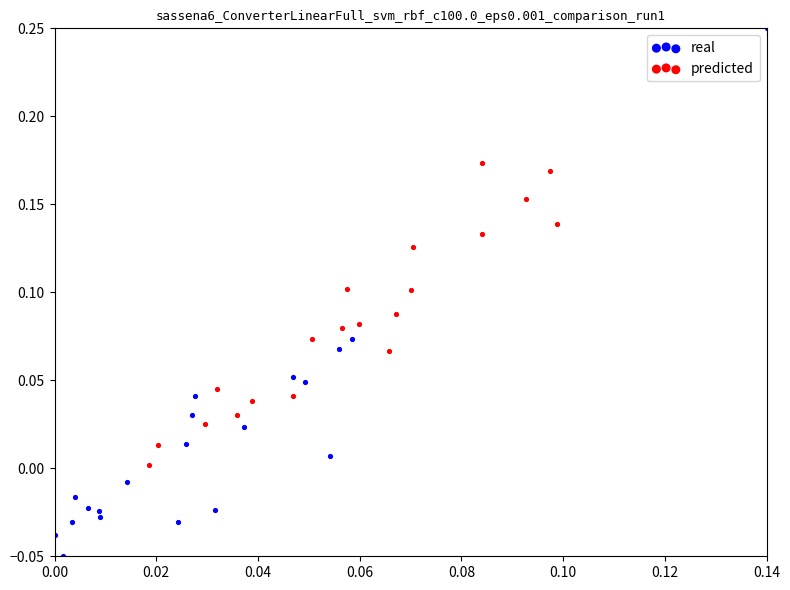

Which series has the widest spread of Y values?

real